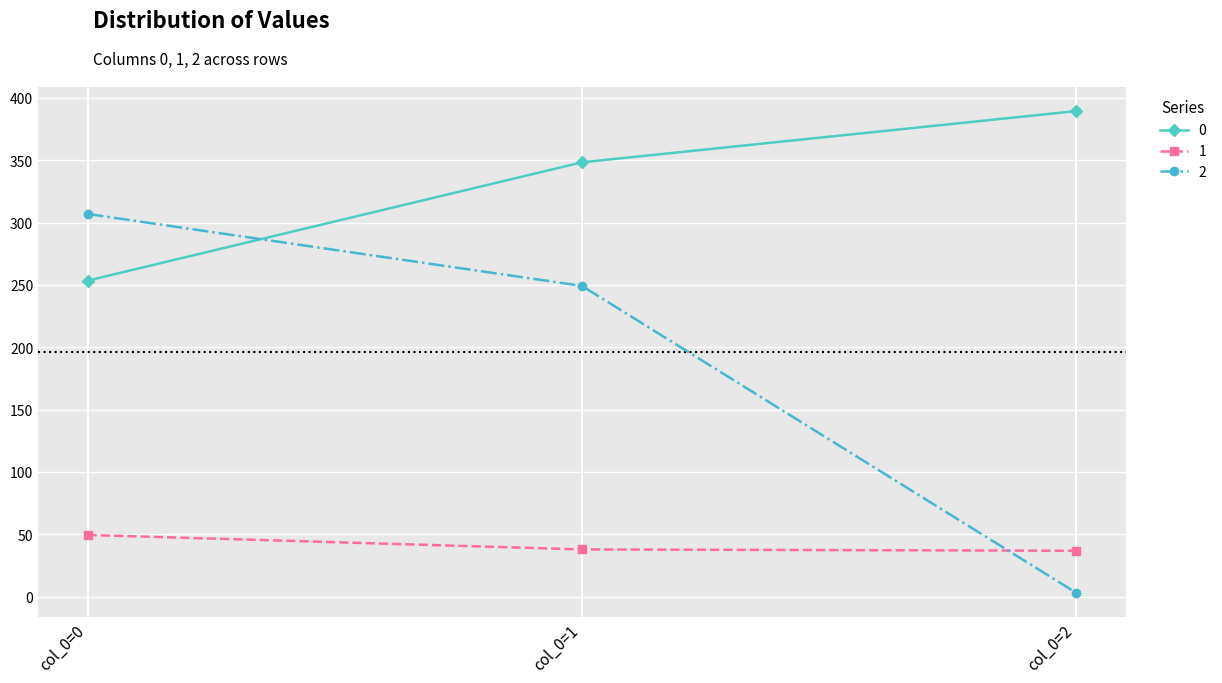

Is this an area chart (filled region under the line)?

No